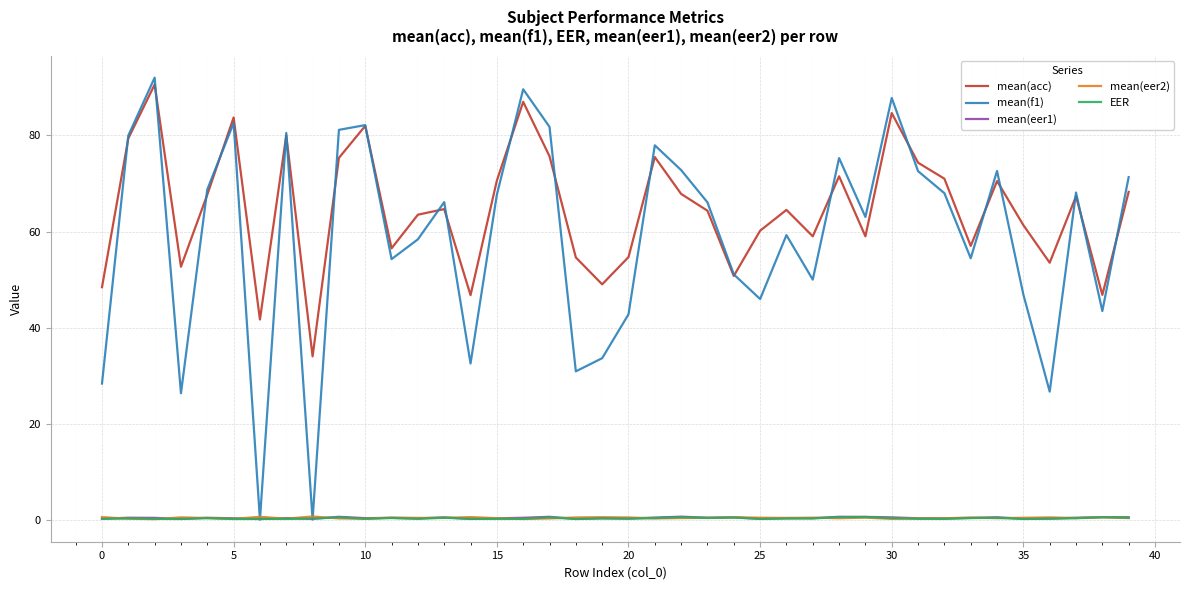

What is the greatest value displayed?

92.0